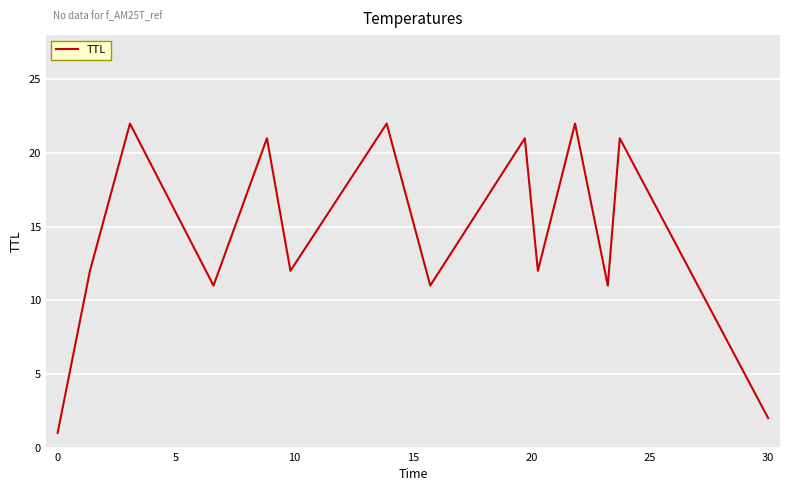

What is the difference between the maximum and minimum values?

21